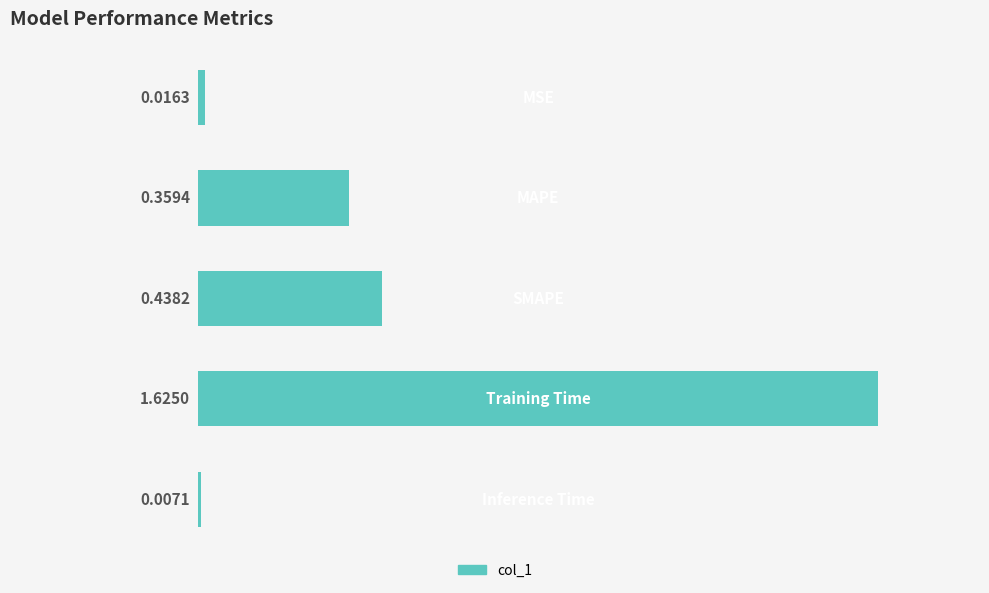

What is the average value?

0.5